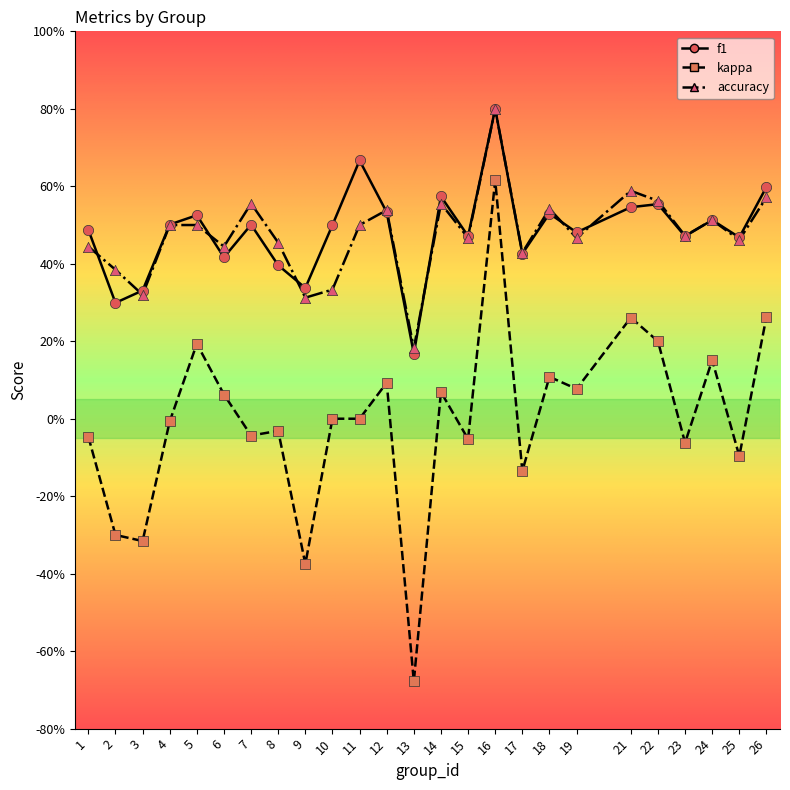

At which category is the sum across all series the highest?

16